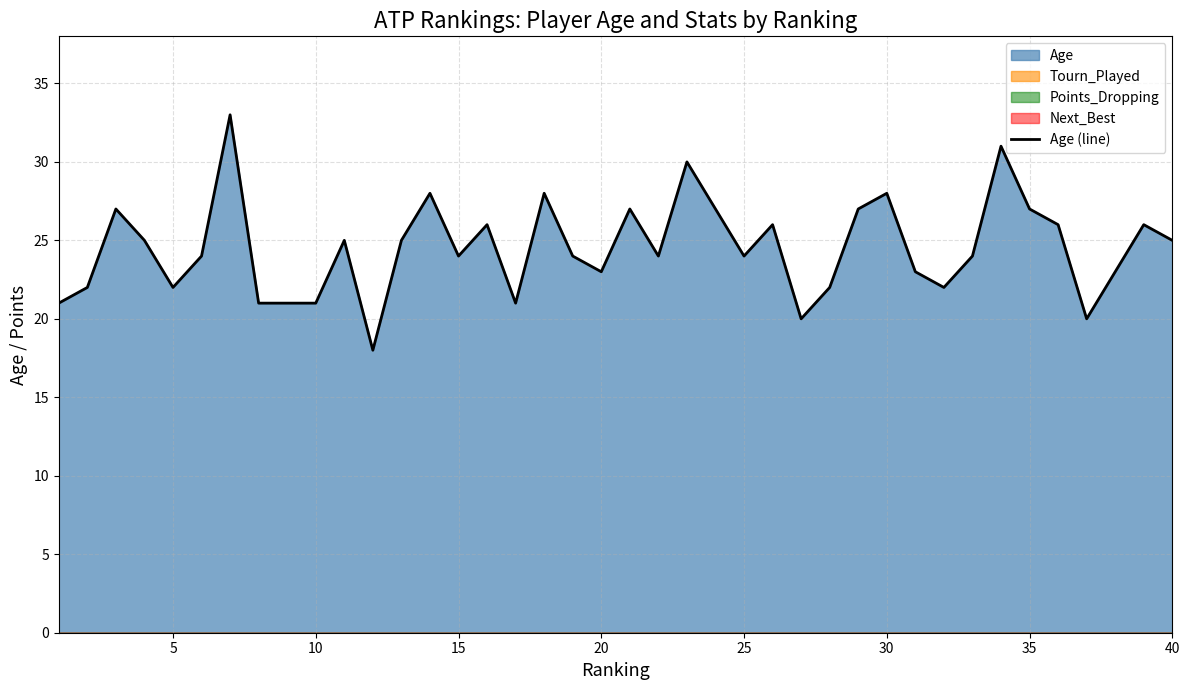

The Age (line) series shows 23 at 20. True or false?

True